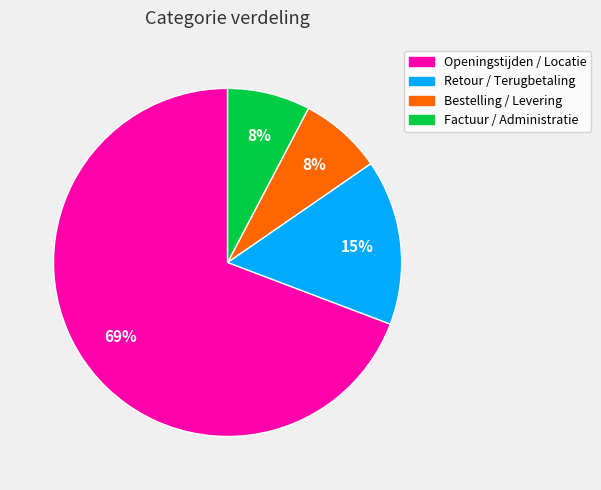

To the nearest percent, what portion does Factuur / Administratie represent?

8%